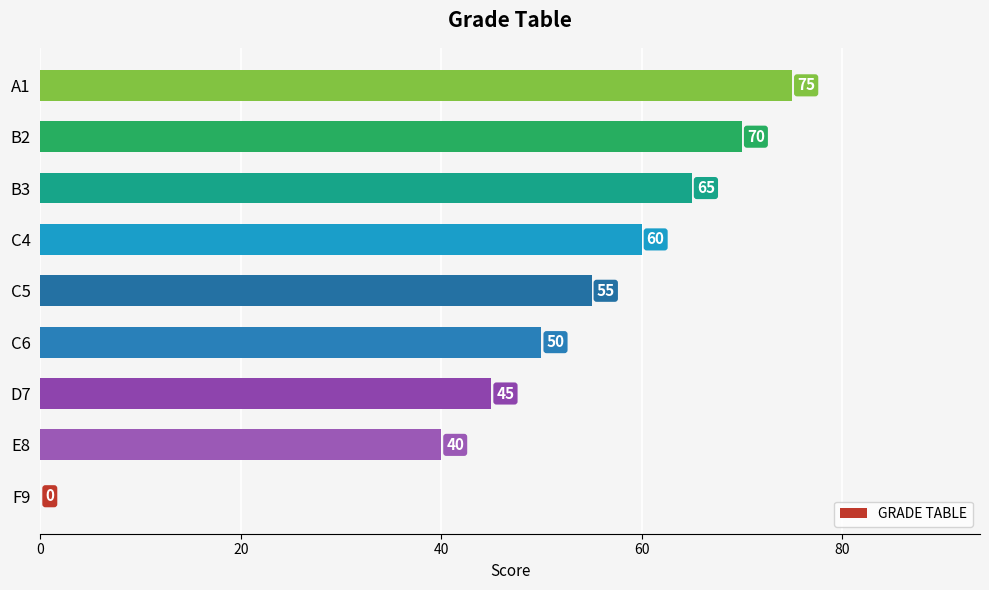

What is the change in value from C6 to A1?

+25